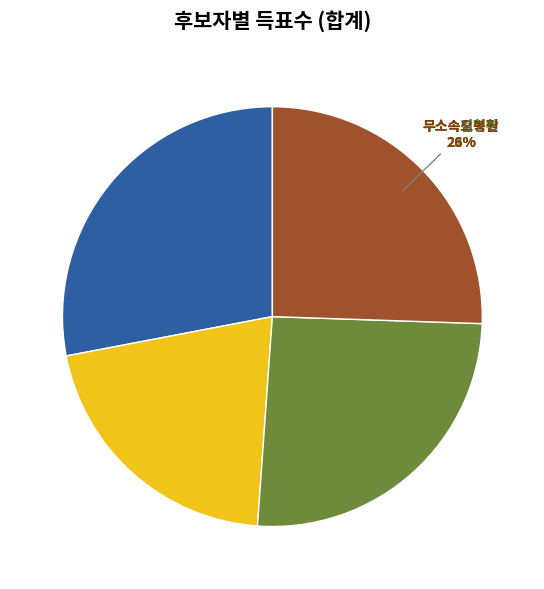

What is the change in value from 무소속노영환 to 무소속오복원?

+68